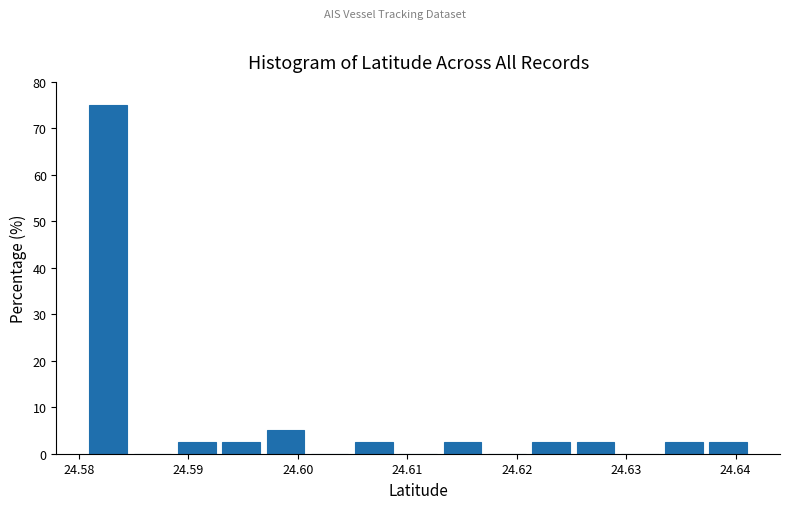

How tall is the bar that spans 24.625 to 24.629 on the x-axis? Neither the bar edges nor the heights are printed on the chart, so give them approximately, as read against the axes.

3